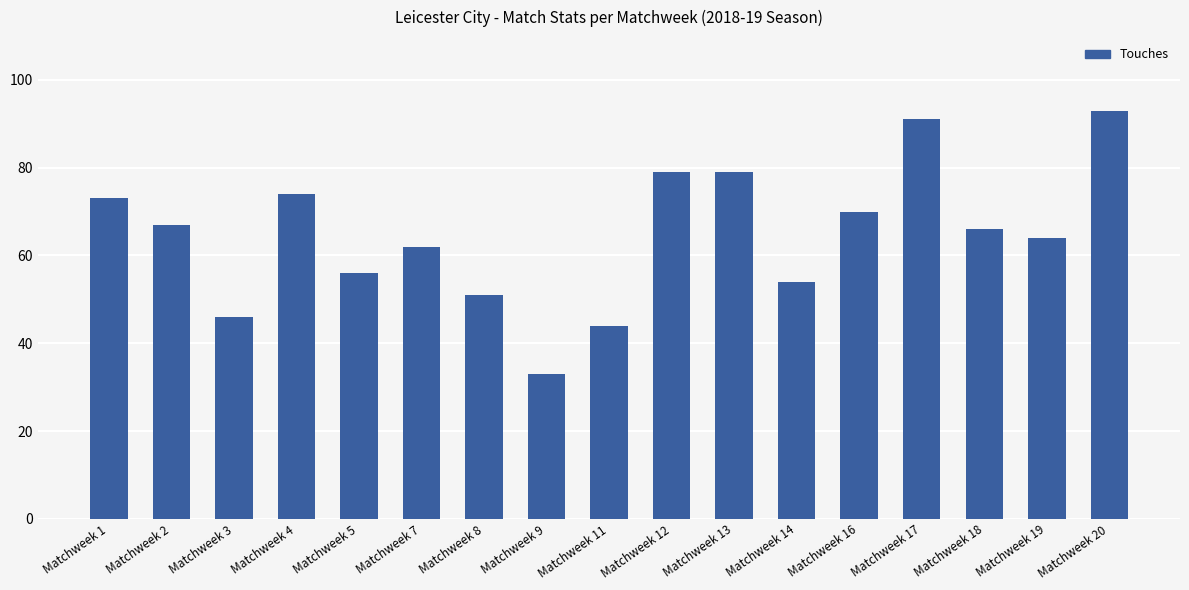

Does the chart contain stacked bars?

No